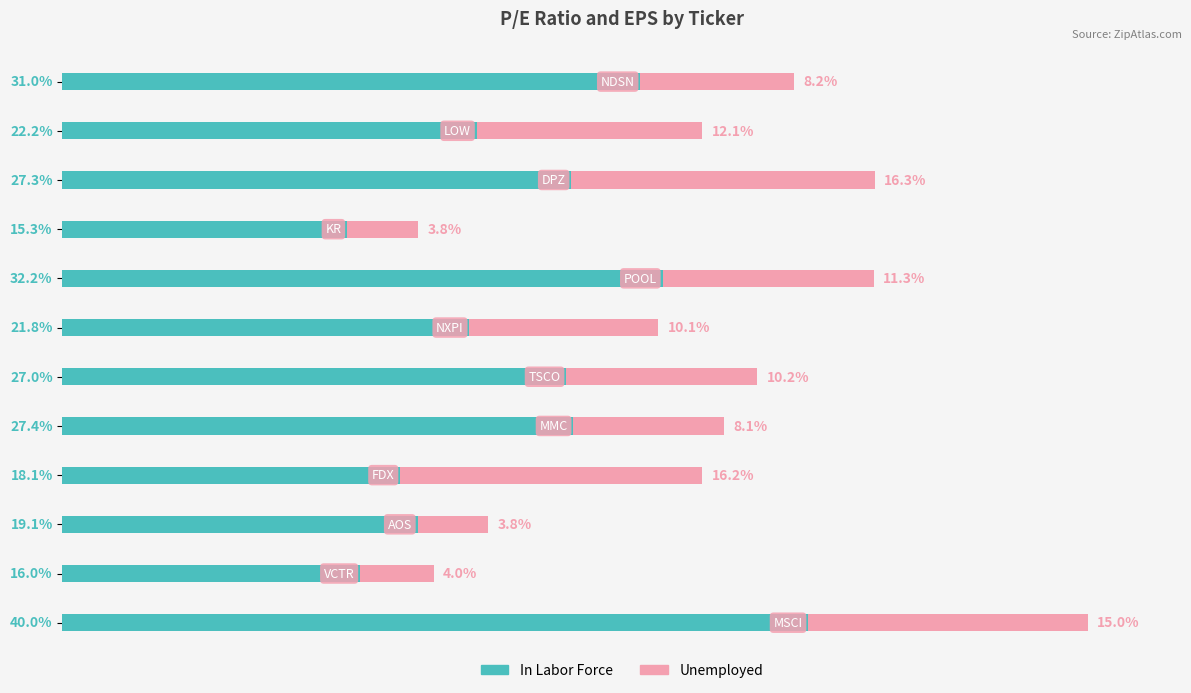

What are all the series names shown in the legend?

In Labor Force, Unemployed